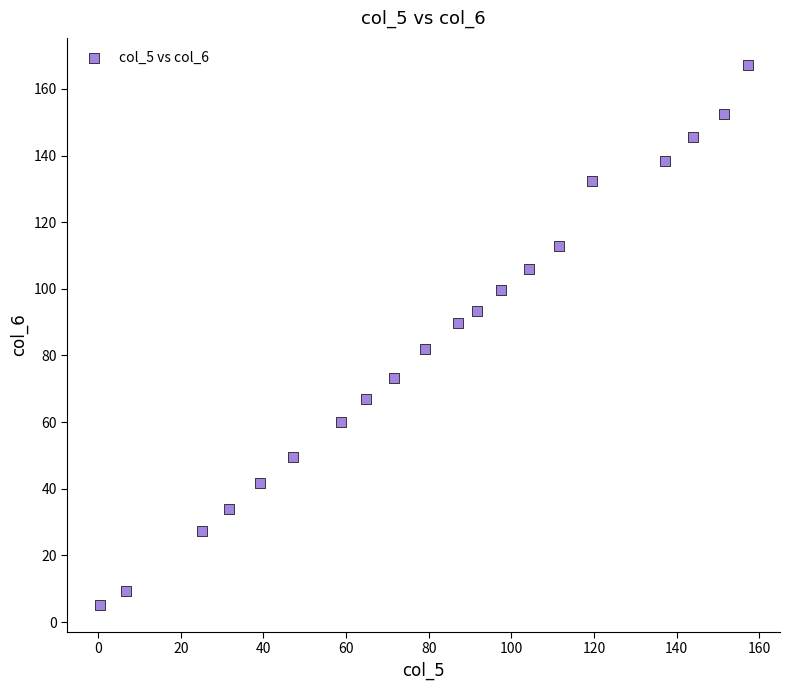

What is the range of X values (max minus min)?

156.8